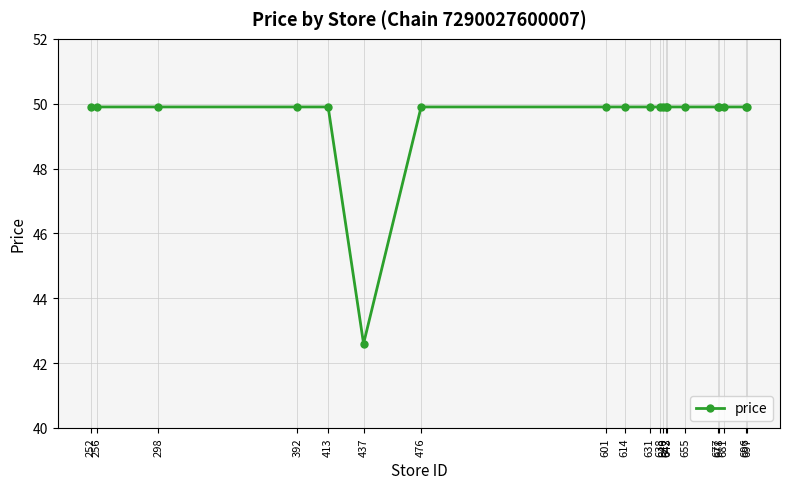

Reading left to right, extract all data points from this chart.

252=49.9	256=49.9	298=49.9	392=49.9	413=49.9	437=42.6	476=49.9	601=49.9	614=49.9	631=49.9	638=49.9	640=49.9	642=49.9	643=49.9	655=49.9	677=49.9	678=49.9	681=49.9	696=49.9	697=49.9